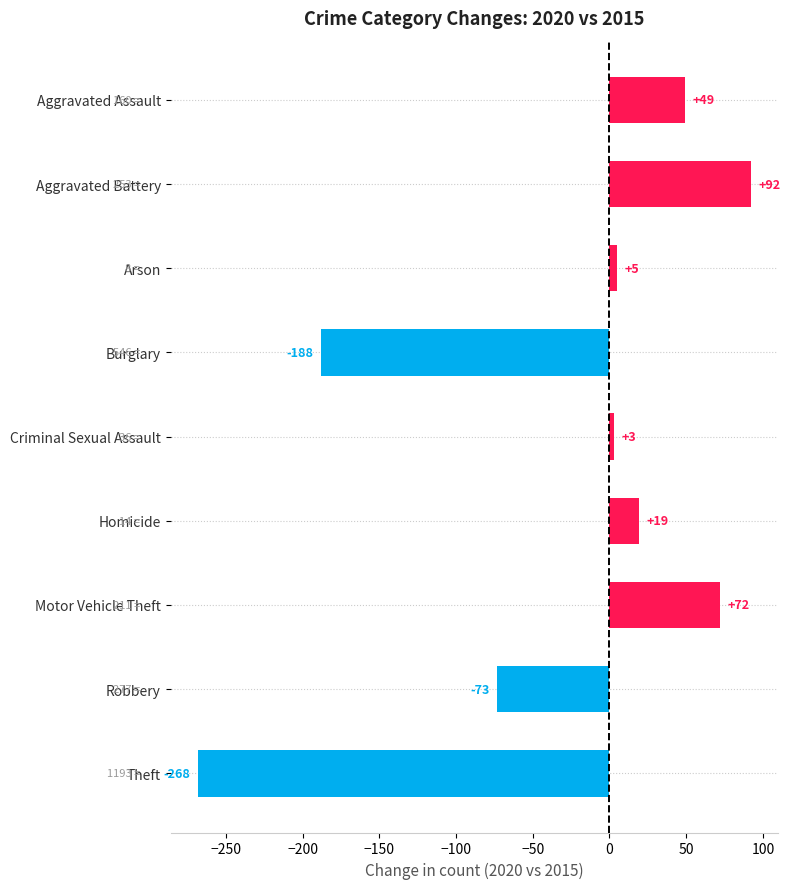

Rank the categories by value from highest to lowest.

Aggravated Battery, Motor Vehicle Theft, Aggravated Assault, Homicide, Arson, Criminal Sexual Assault, Robbery, Burglary, Theft